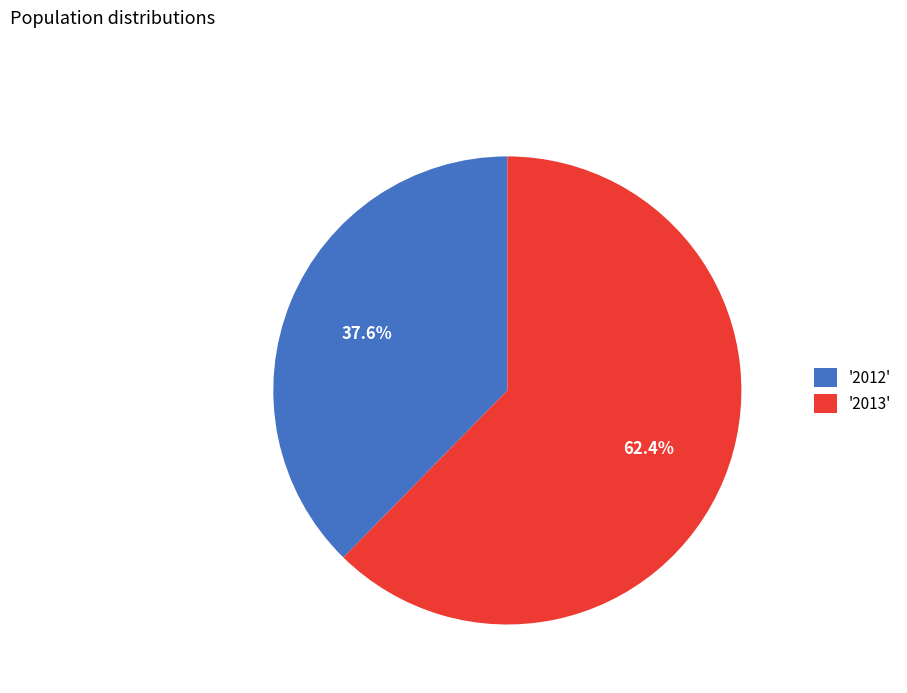

Which slice represents more than half of the pie?

'2013'